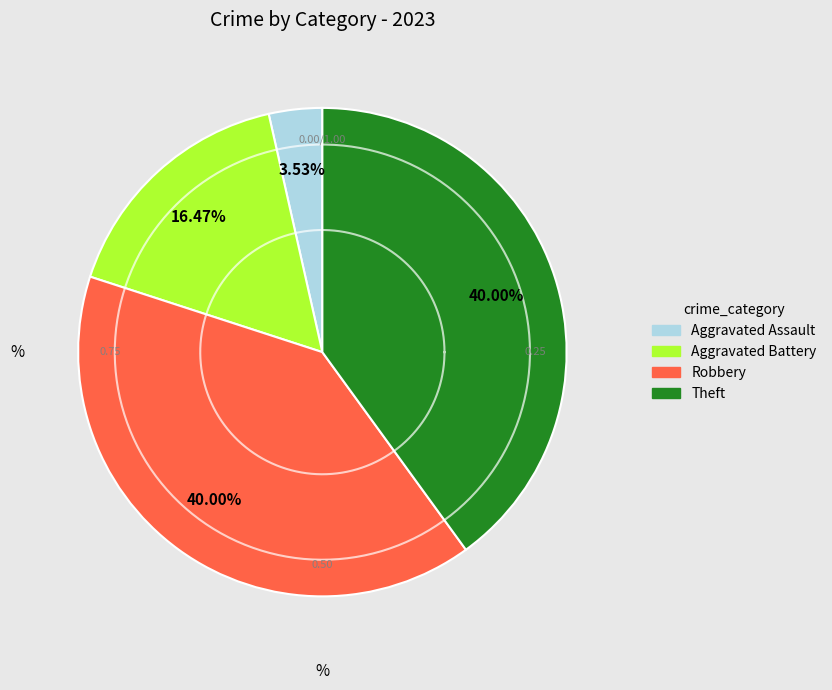

Is there any slice that represents more than half of the pie?

No